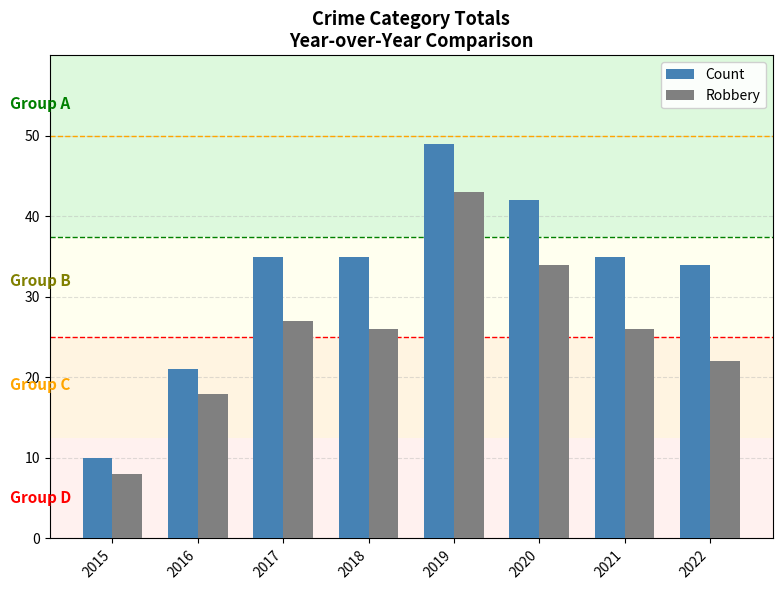

How many distinct data groups are displayed?

2